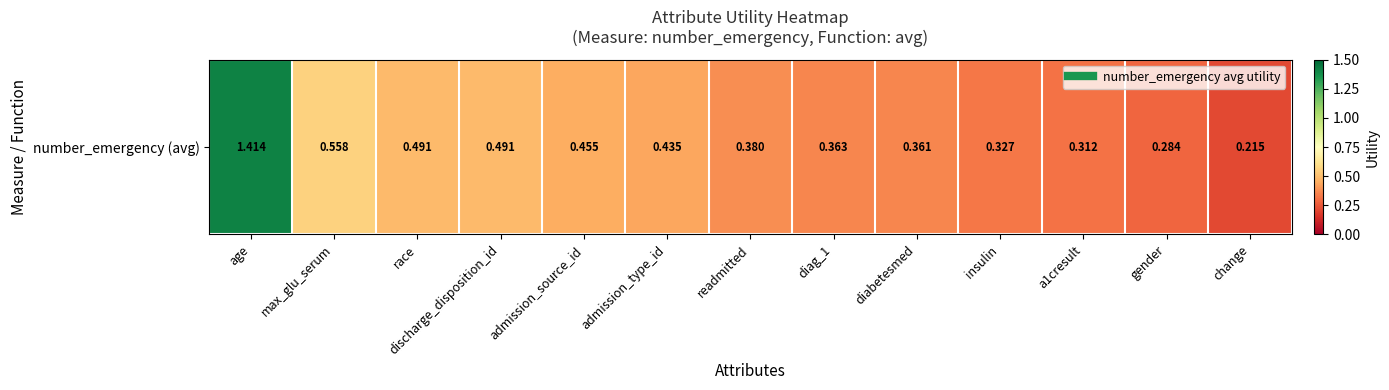

The value at insulin is 0.1. True or false?

False